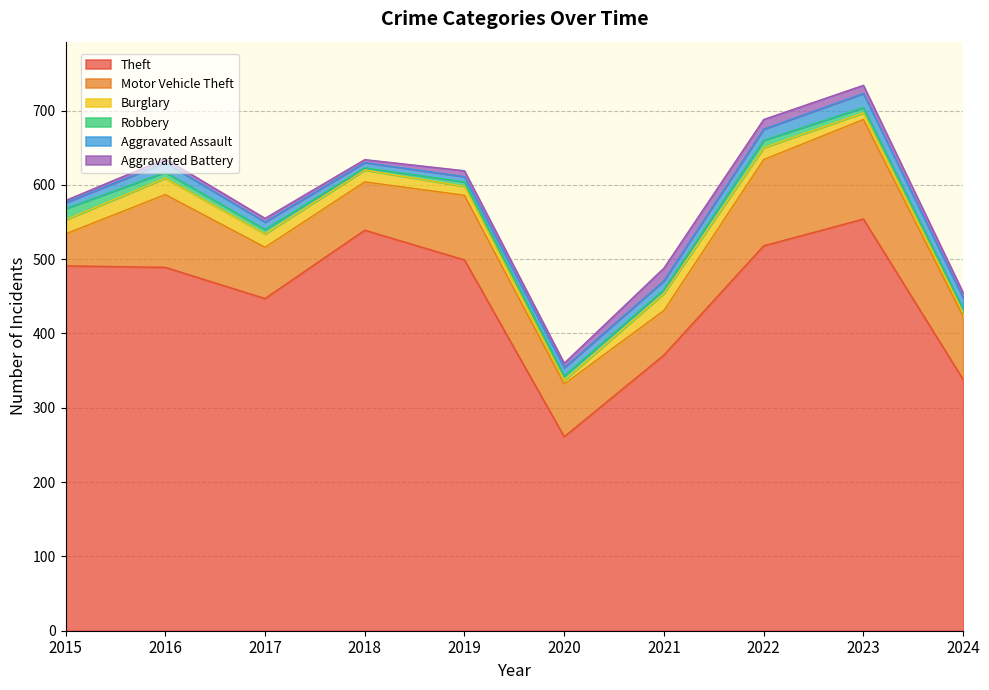

What is the sum of the Burglary values at 2018 and 2015?

35